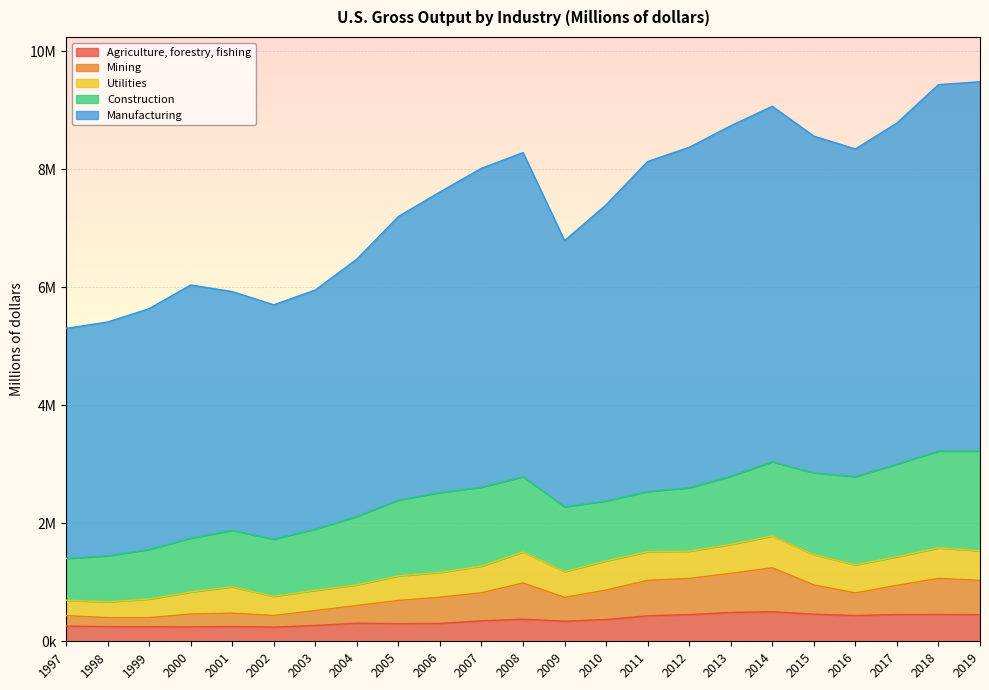

Which series has the largest total across all categories?

Manufacturing